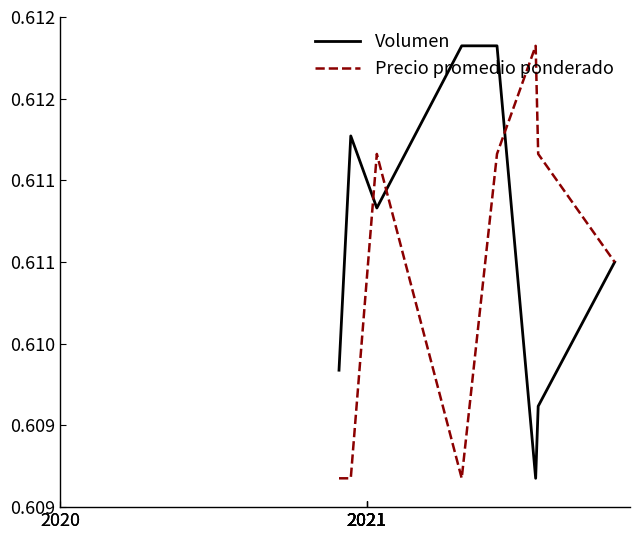

In Volumen, how many points are higher than both neighbors (excluding endpoints)?

1